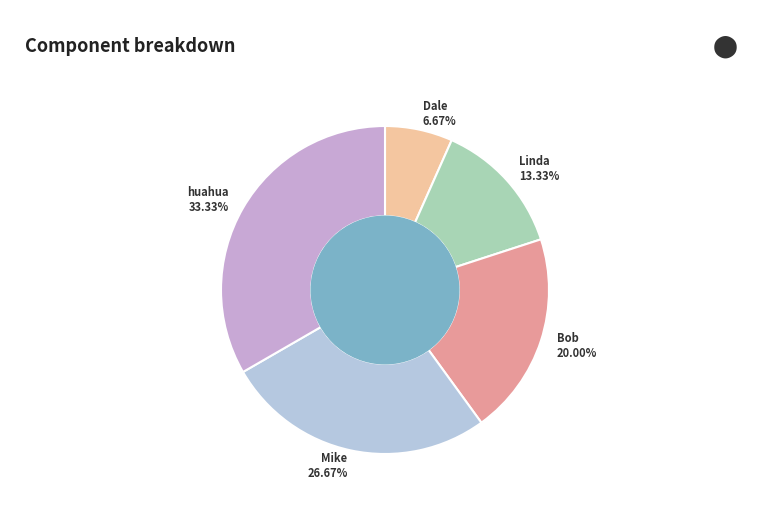

Between huahua and Dale, which is larger?

huahua